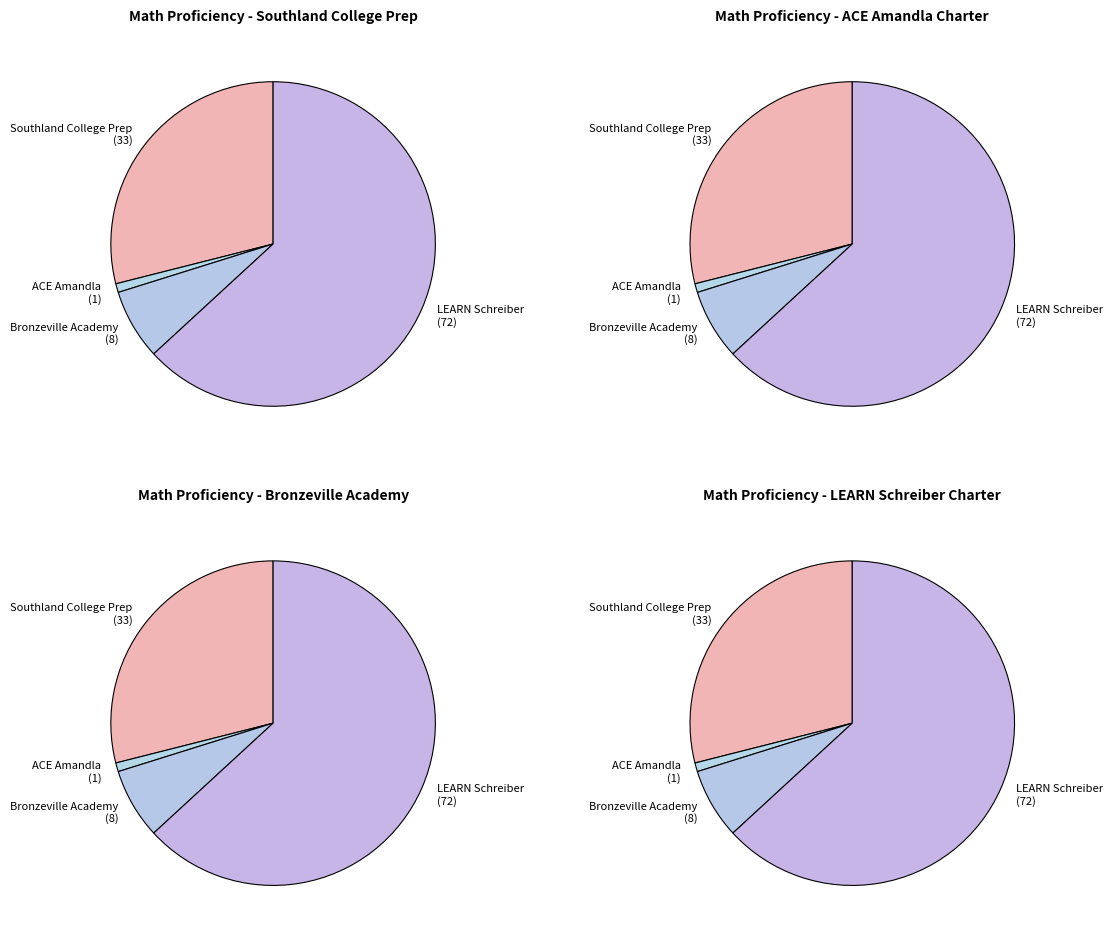

Is it true that Southland College Prep Charter High Sch is 17% of the pie?

False